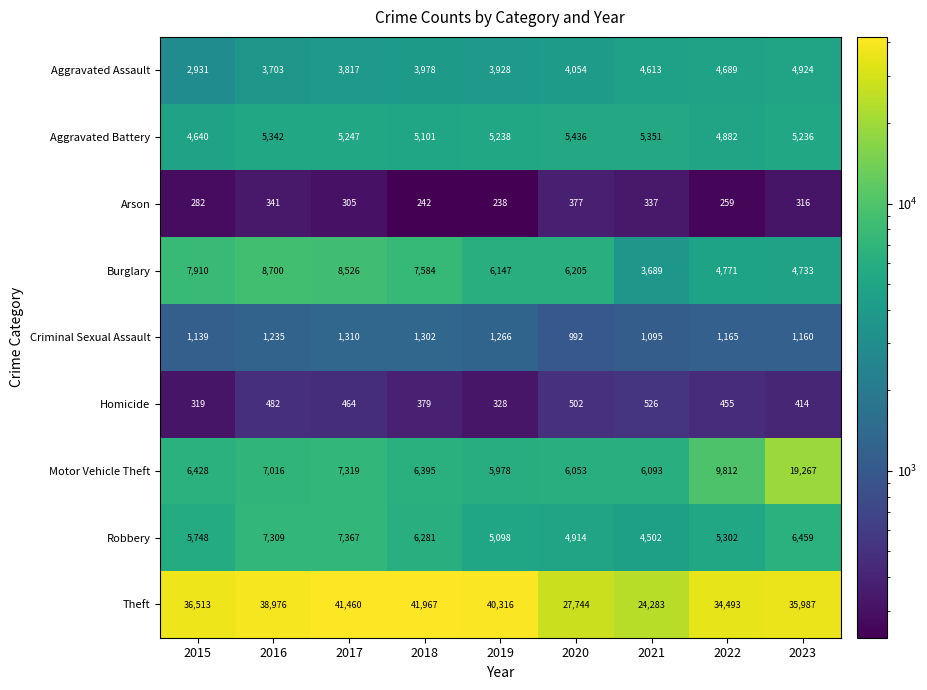

What is the difference between the second highest and minimum values in the Motor Vehicle Theft series?

3834